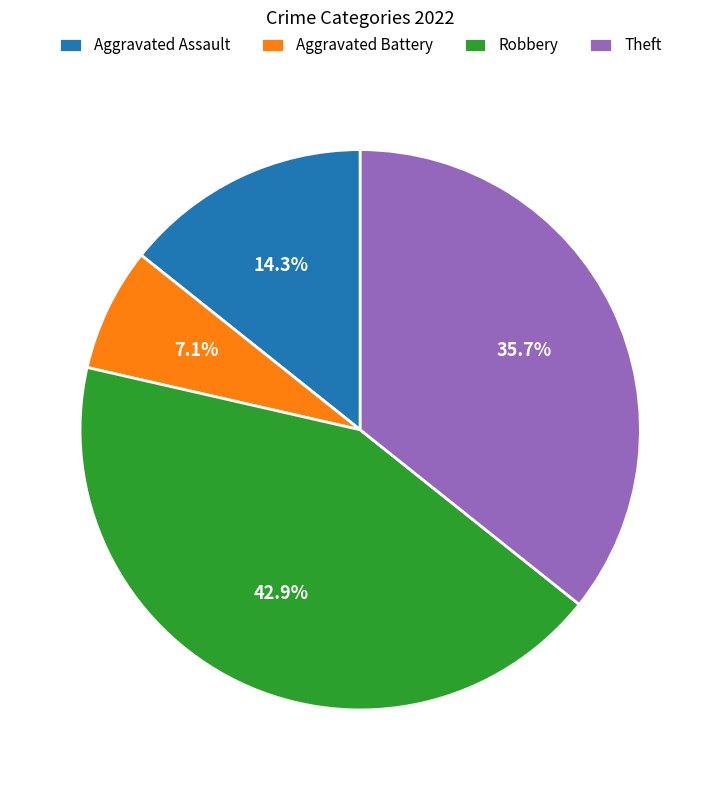

Rank the categories by value from lowest to highest.

Aggravated Battery, Aggravated Assault, Theft, Robbery